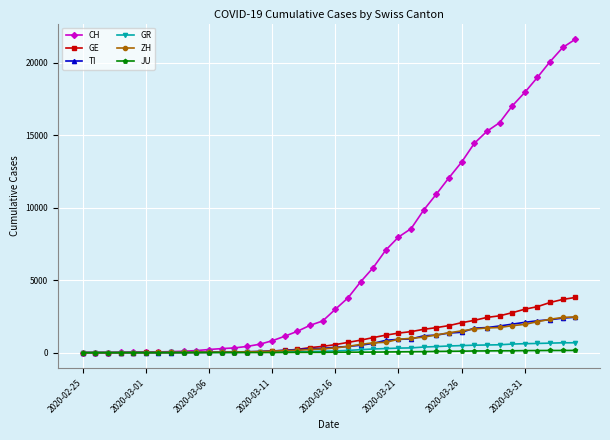

What is the difference between the maximum and minimum values in the GE series?

3805